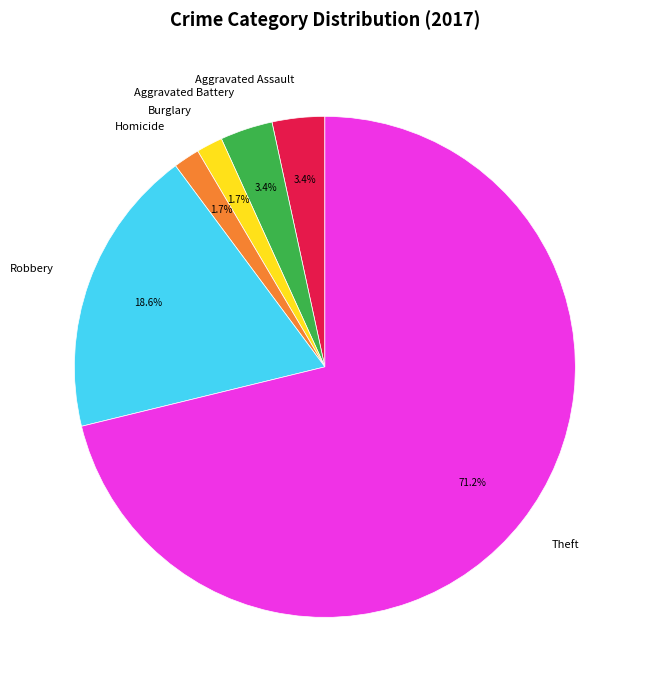

What is the majority slice?

Theft